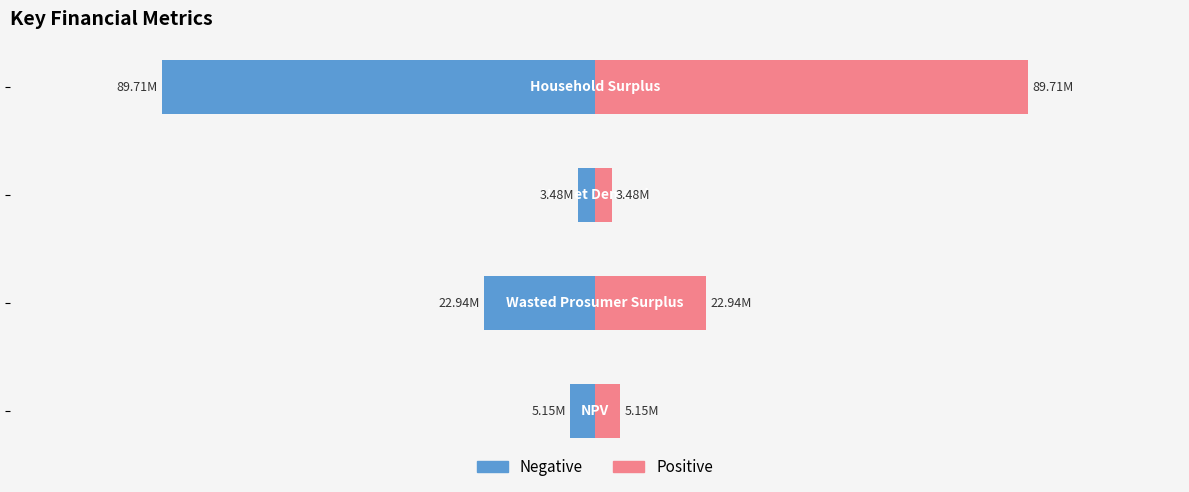

How many groups of bars are there?

4